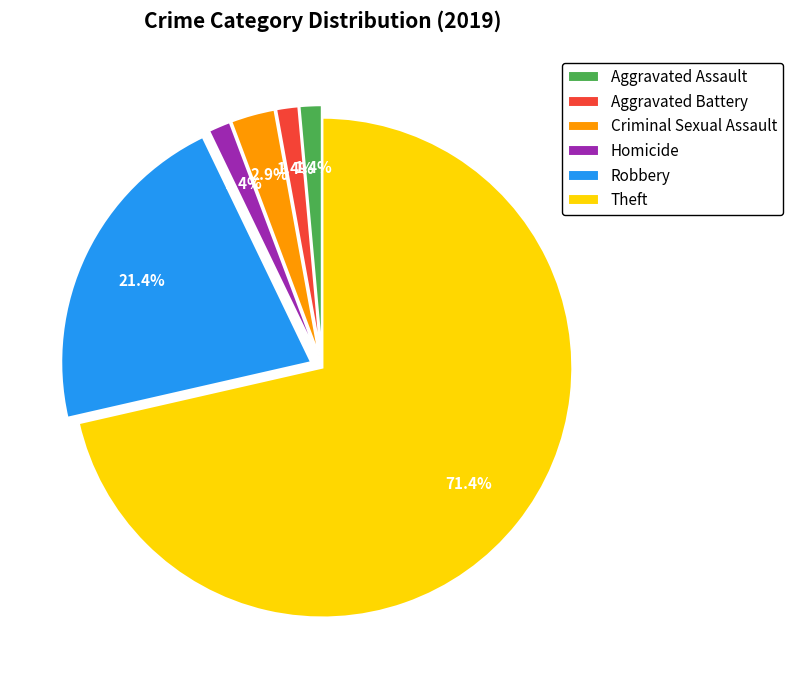

Which slice is the largest?

Theft